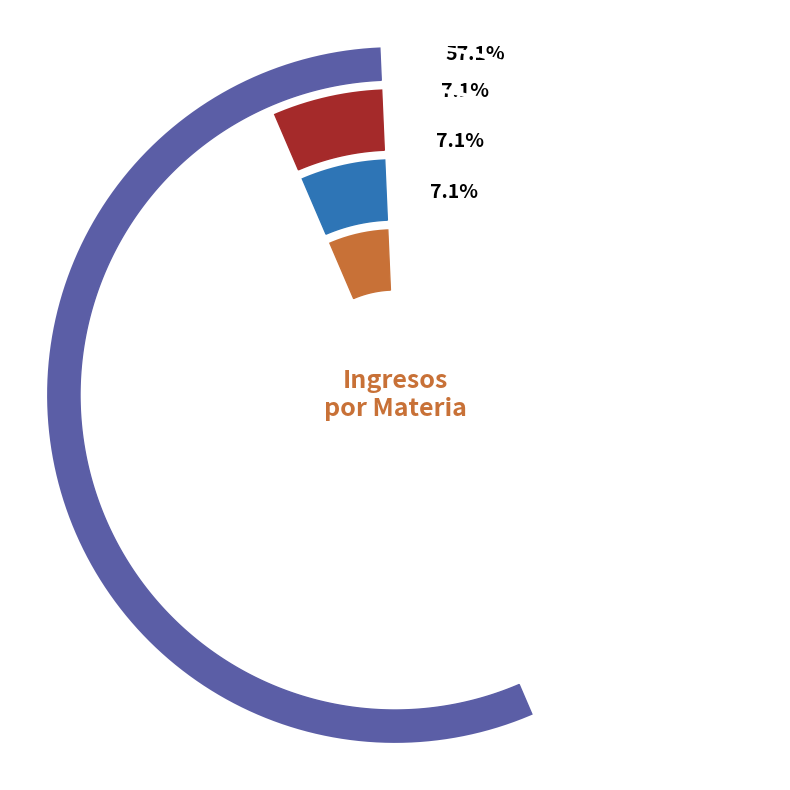

The Demencia C/Certificado Compin, Interdicción slice represents 1% of the pie. True or false?

False